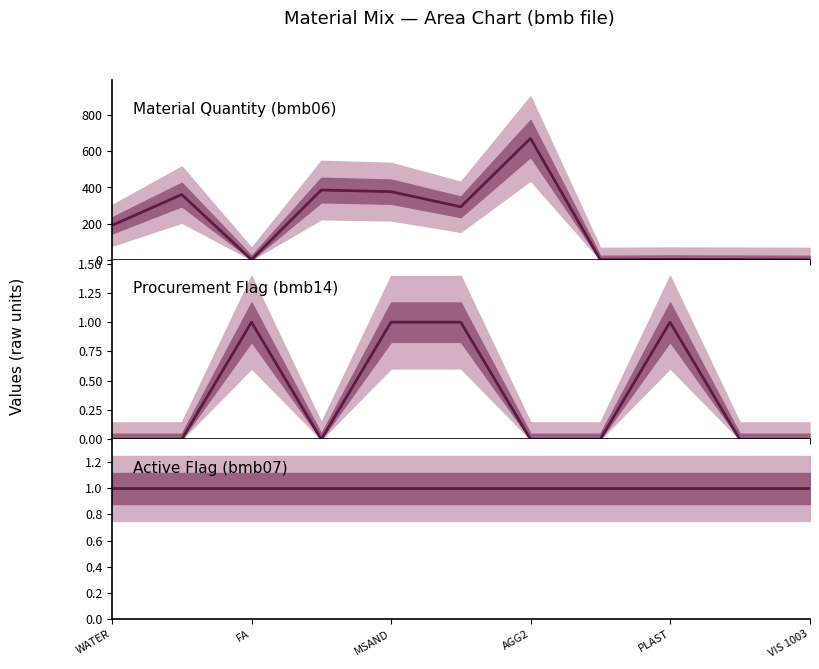

How many positive values does the Procurement Flag (bmb14) series have?

4